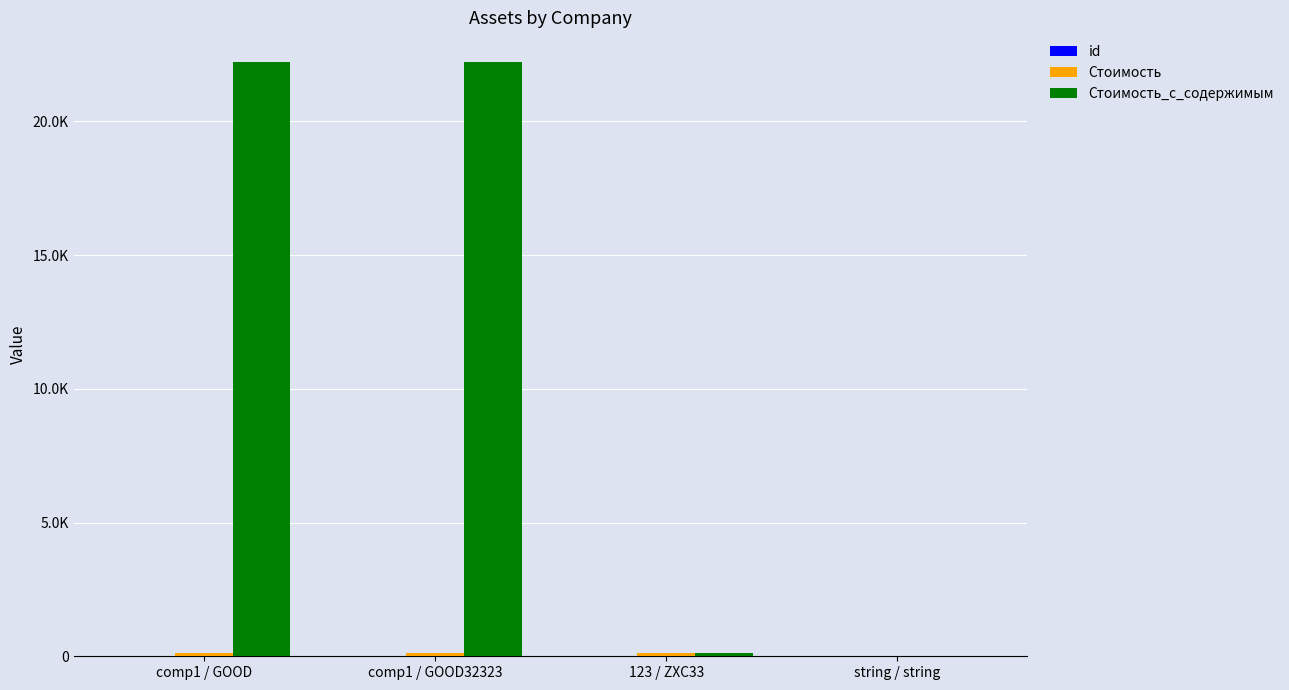

Are the bars horizontal?

No